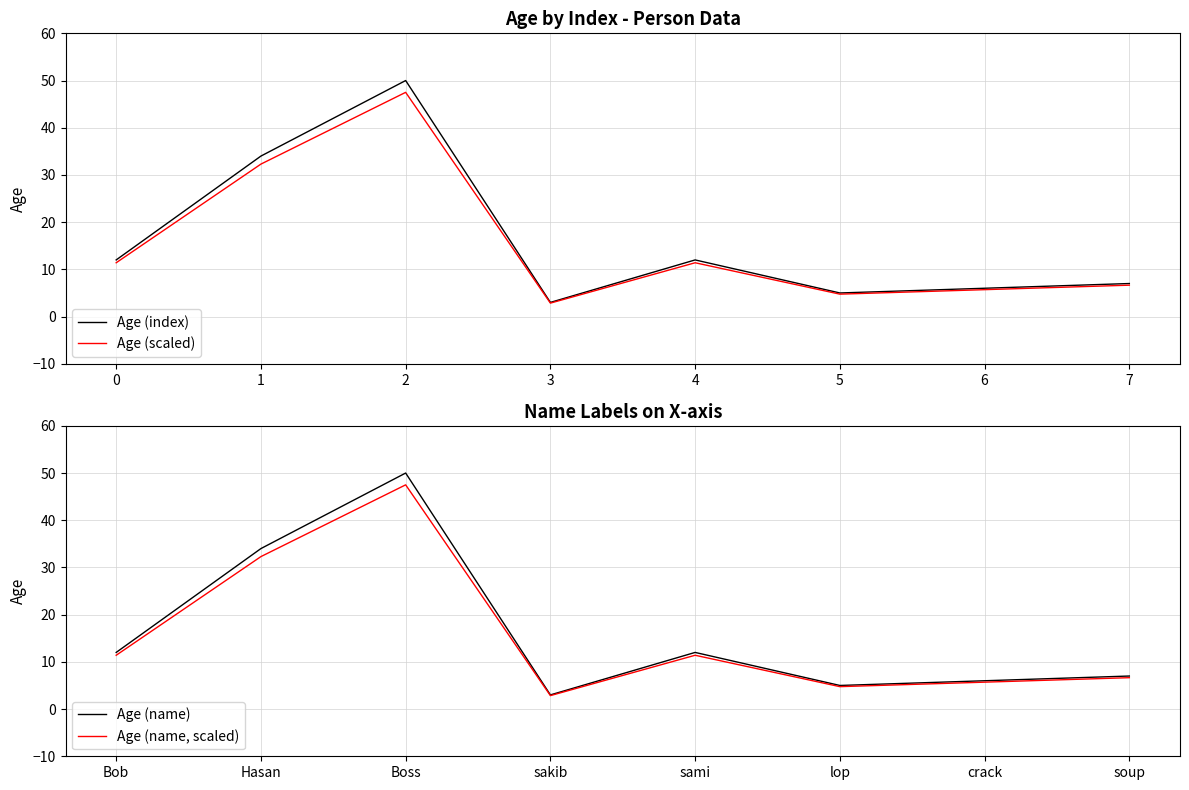

In Age (name), how many points are lower than both neighbors (excluding endpoints)?

2